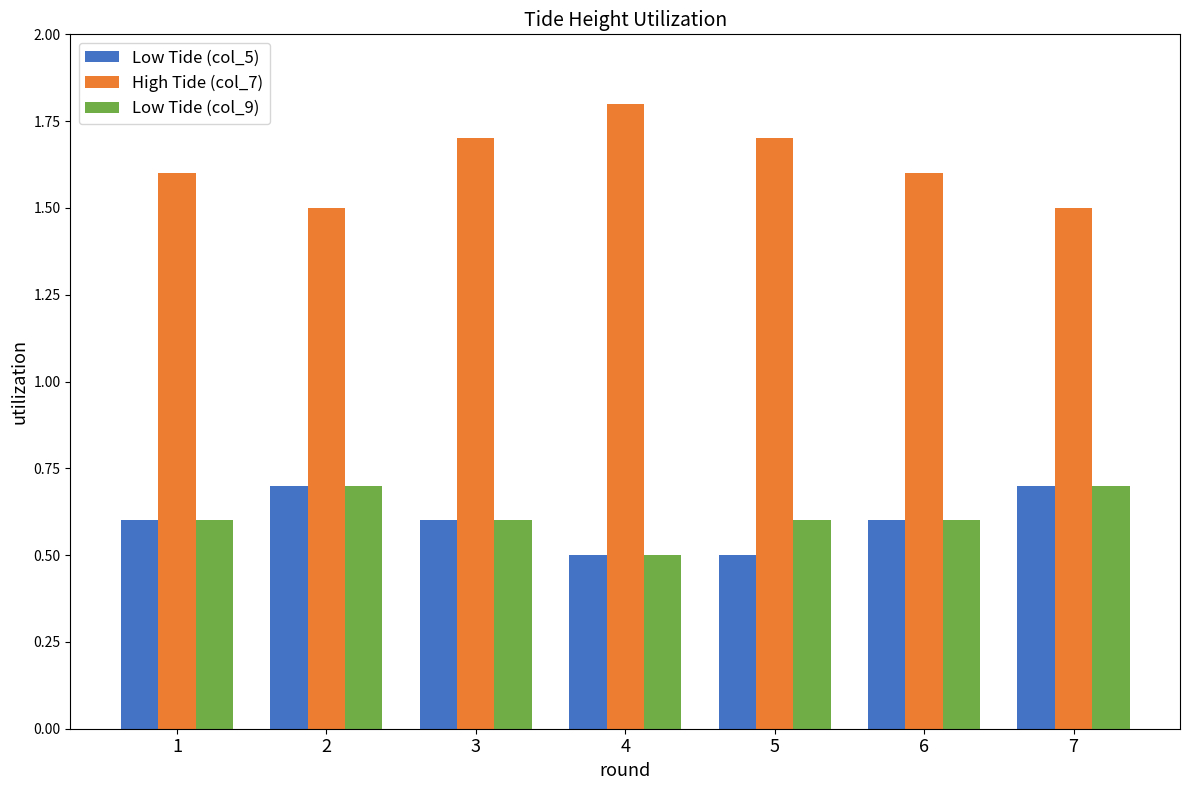

The value of Low Tide (col_5) at 2 is 0.2. True or false?

False